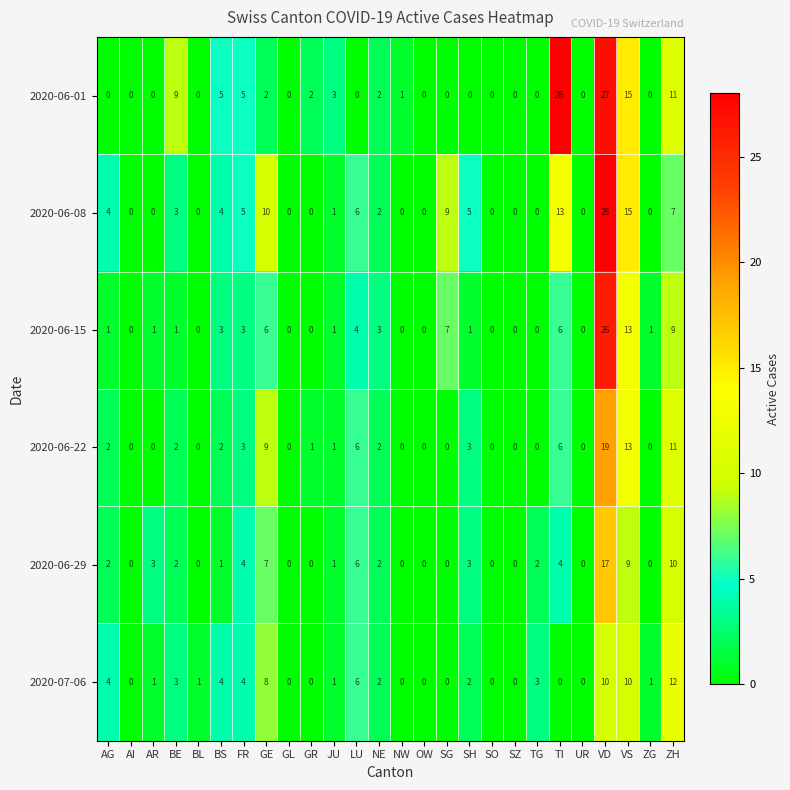

At how many categories does at least one series exceed 17?

2